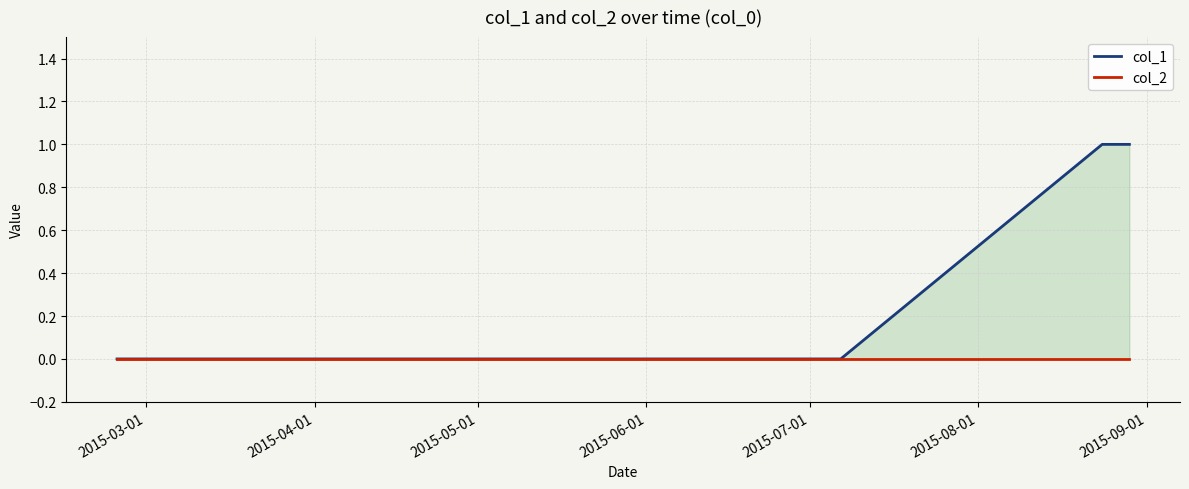

How many lines are shown in the chart?

2